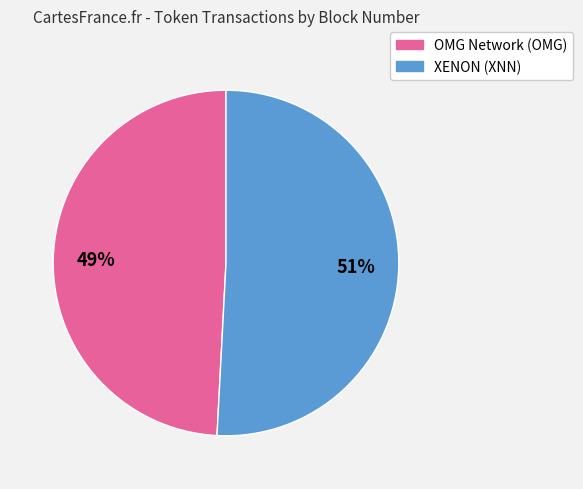

Count the number of slices in the pie.

2